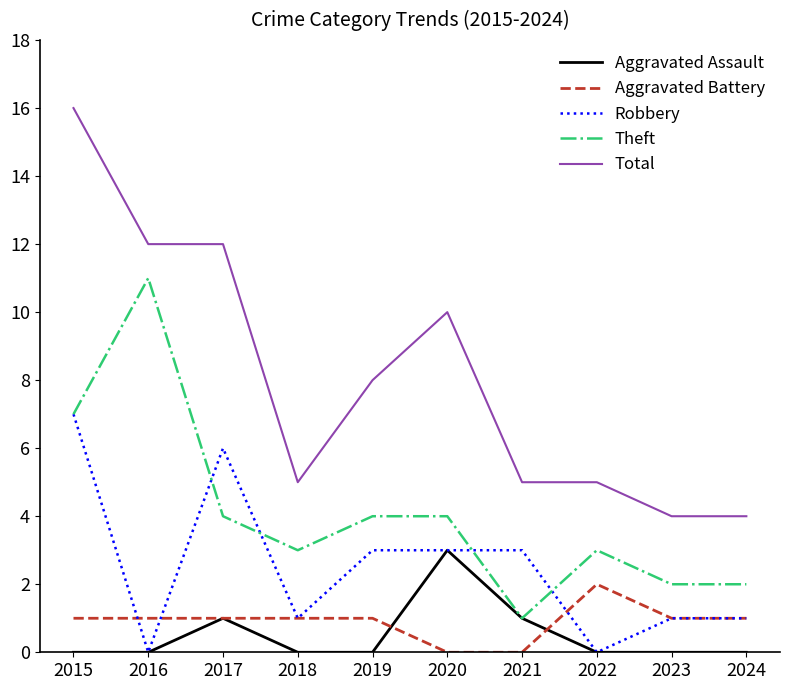

At how many categories does at least one series exceed 13?

1